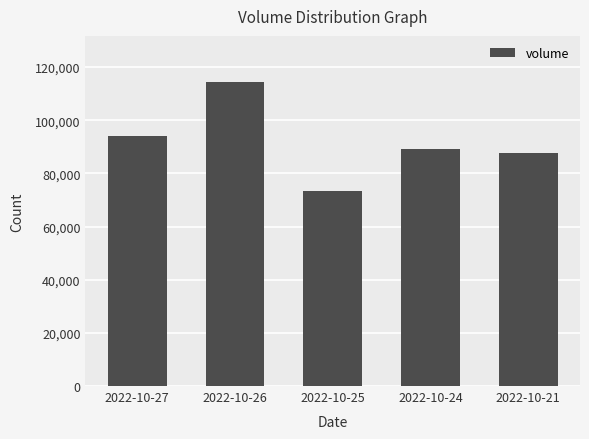

What is the greatest value displayed?

114535